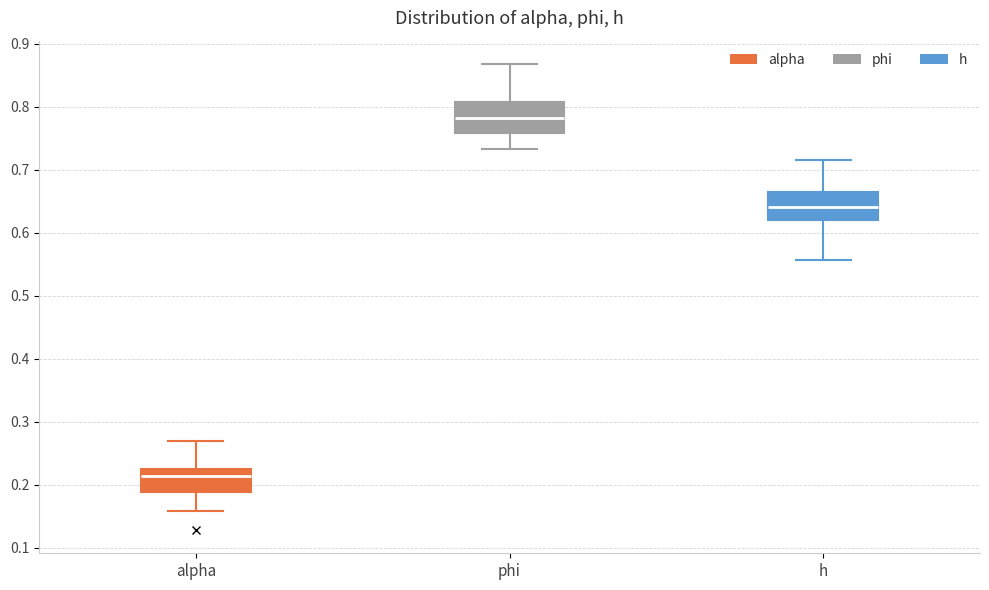

Which box has the lowest median line?

alpha